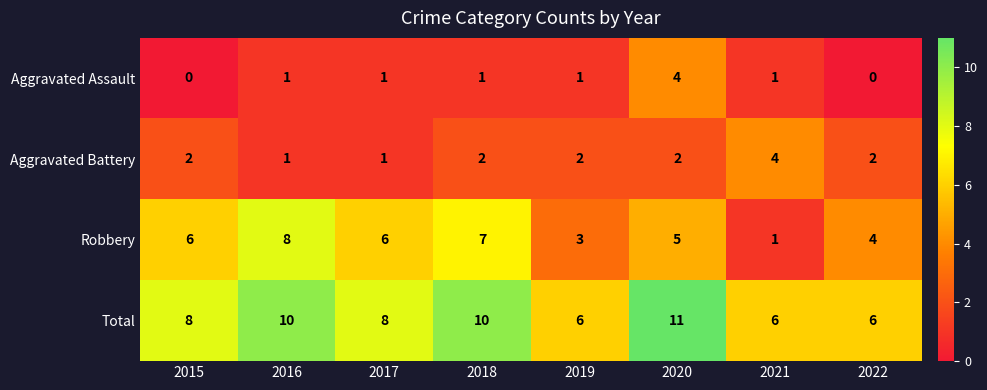

Is it true that Aggravated Assault equals 1 at 2017?

True